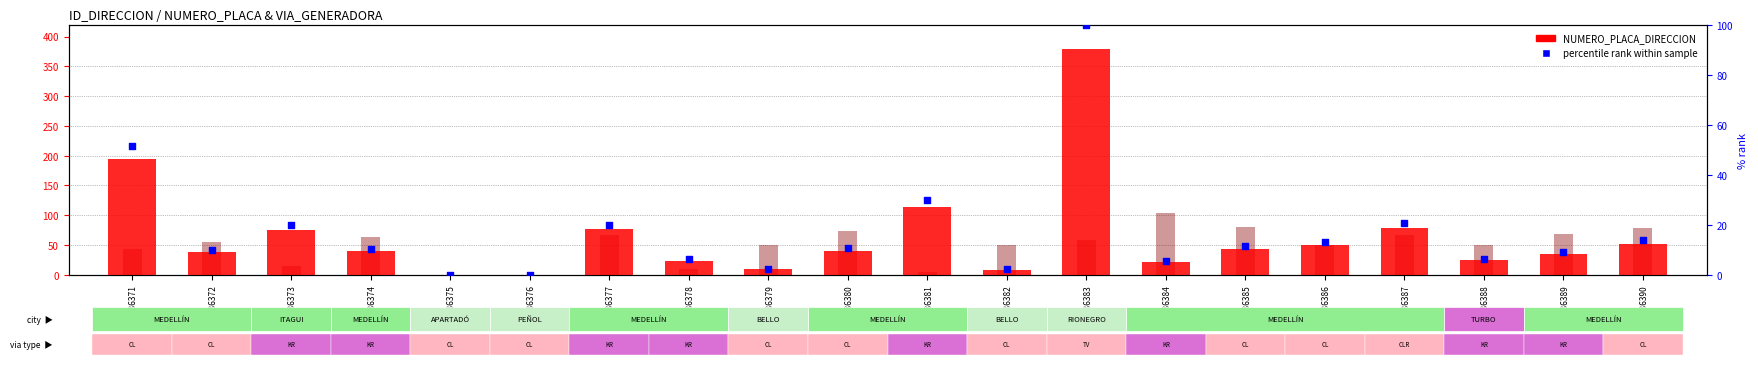

What is the total value across all series at ID_136374?

113.3